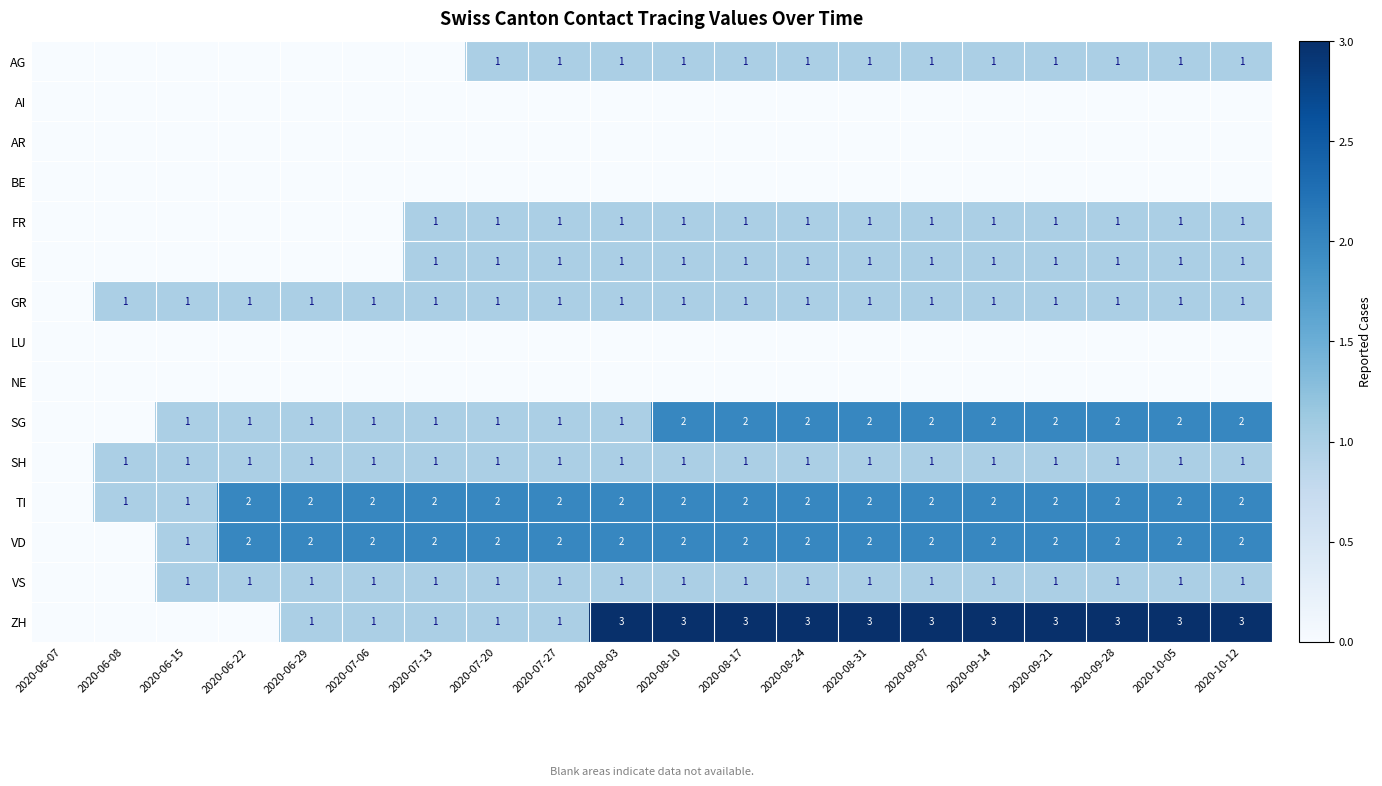

The SG series shows 2 at 2020-10-12. True or false?

True